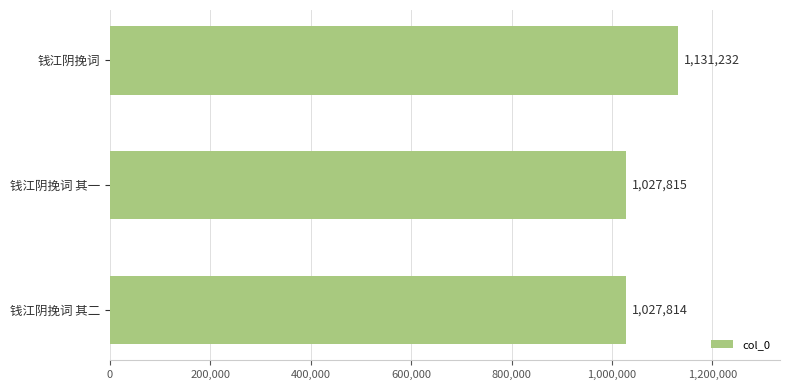

What is the ratio of the value at 钱江阴挽词 其二 to the value at 钱江阴挽词 其一?

1.0